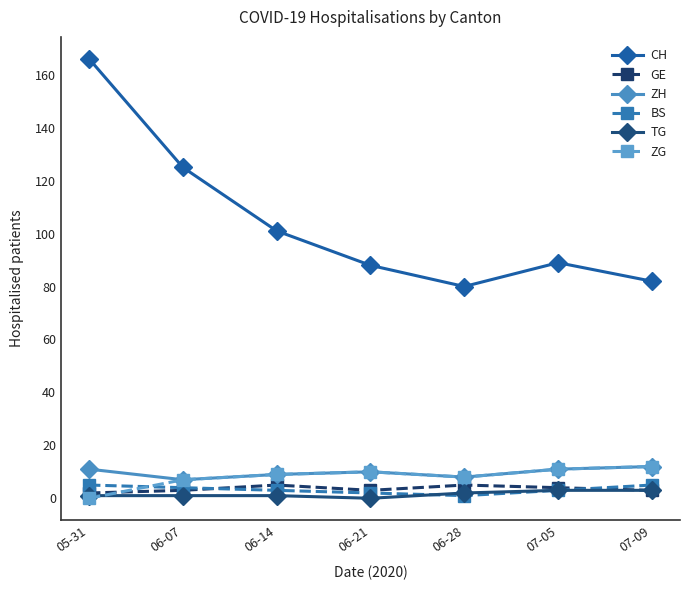

Count the number of data series in this chart.

6